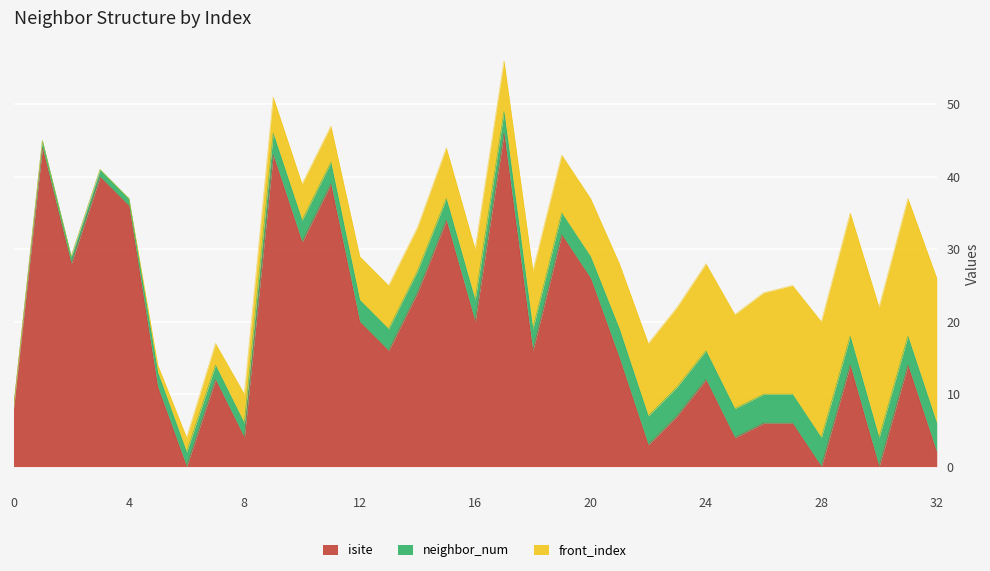

What is the value of the neighbor_num point at the 28th from the left?

4